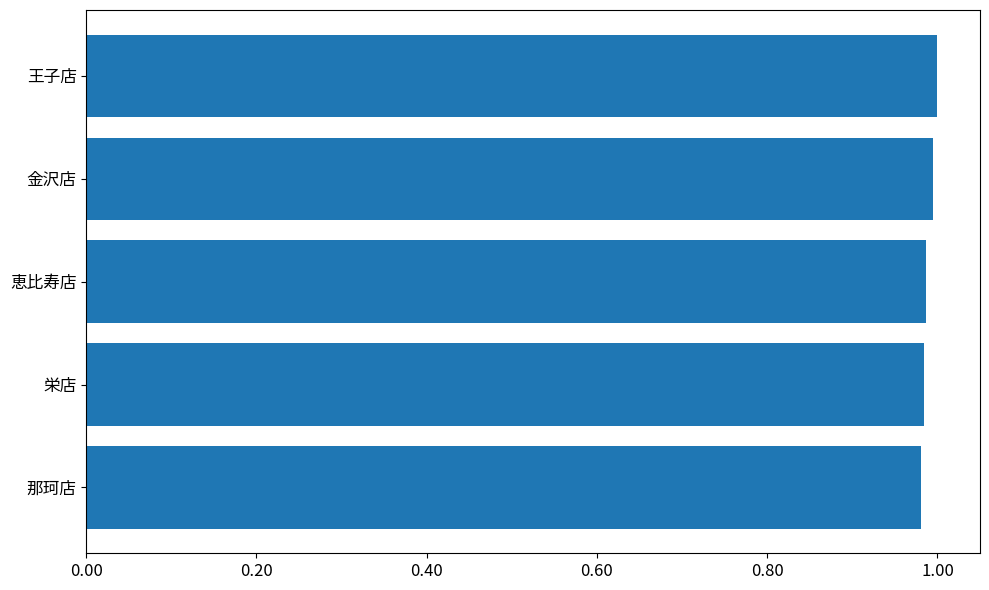

How many bars are there in total?

5